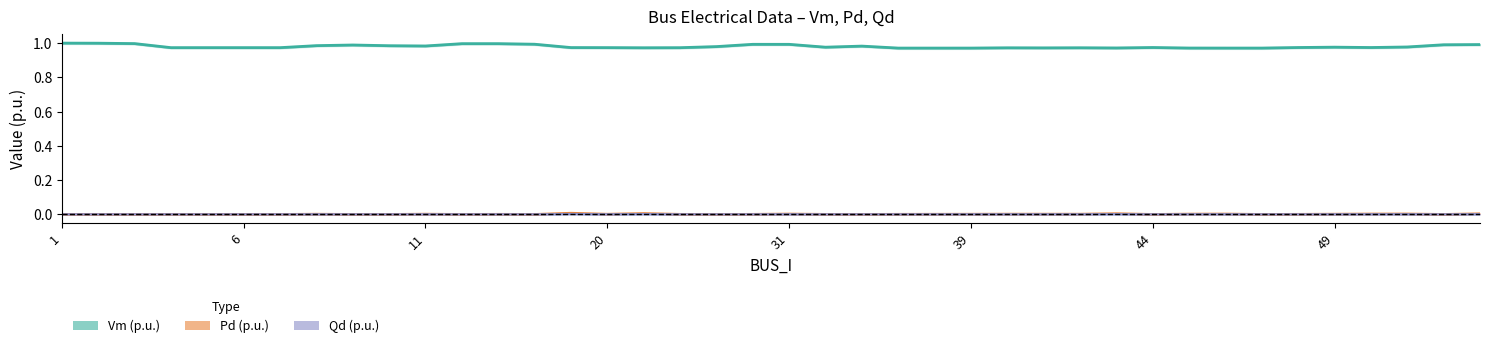

The Vm (p.u.) series shows 0.4 at 31. True or false?

False